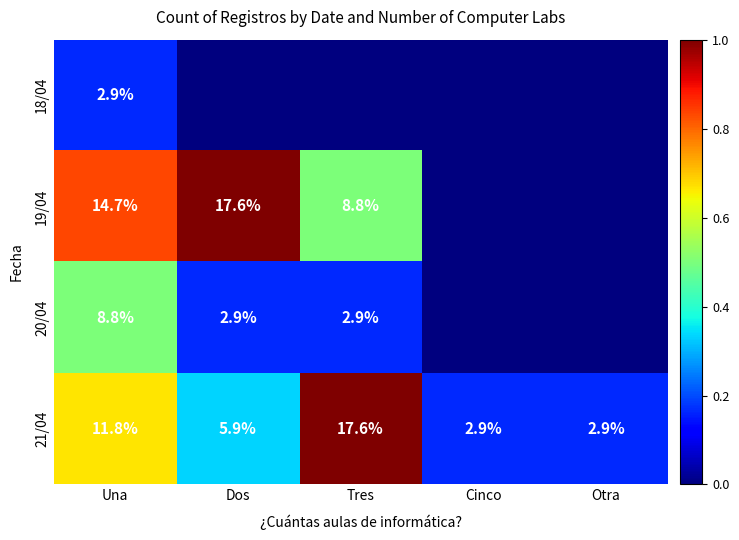

What is the difference between the maximum and minimum values in the 21/04 series?

14.7